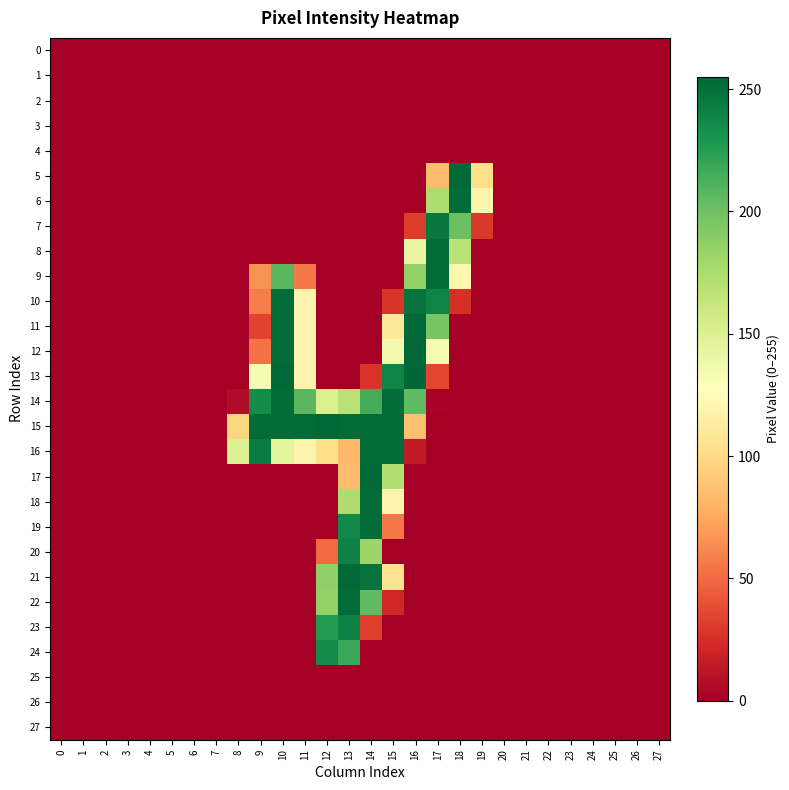

Reading left to right, transcribe all the data shown in this chart.

0: 0=0	1=0	2=0	3=0	4=0	5=0	6=0	7=0	8=0	9=0	10=0	11=0	12=0	13=0	14=0	15=0	16=0	17=0	18=0	19=0	20=0	21=0	22=0	23=0	24=0	25=0	26=0	27=0
1: 0=0	1=0	2=0	3=0	4=0	5=0	6=0	7=0	8=0	9=0	10=0	11=0	12=0	13=0	14=0	15=0	16=0	17=0	18=0	19=0	20=0	21=0	22=0	23=0	24=0	25=0	26=0	27=0
2: 0=0	1=0	2=0	3=0	4=0	5=0	6=0	7=0	8=0	9=0	10=0	11=0	12=0	13=0	14=0	15=0	16=0	17=0	18=0	19=0	20=0	21=0	22=0	23=0	24=0	25=0	26=0	27=0
3: 0=0	1=0	2=0	3=0	4=0	5=0	6=0	7=0	8=0	9=0	10=0	11=0	12=0	13=0	14=0	15=0	16=0	17=0	18=0	19=0	20=0	21=0	22=0	23=0	24=0	25=0	26=0	27=0
4: 0=0	1=0	2=0	3=0	4=0	5=0	6=0	7=0	8=0	9=0	10=0	11=0	12=0	13=0	14=0	15=0	16=0	17=0	18=0	19=0	20=0	21=0	22=0	23=0	24=0	25=0	26=0	27=0
5: 0=0	1=0	2=0	3=0	4=0	5=0	6=0	7=0	8=0	9=0	10=0	11=0	12=0	13=0	14=0	15=0	16=0	17=84	18=254	19=101	20=0	21=0	22=0	23=0	24=0	25=0	26=0	27=0
6: 0=0	1=0	2=0	3=0	4=0	5=0	6=0	7=0	8=0	9=0	10=0	11=0	12=0	13=0	14=0	15=0	16=0	17=174	18=253	19=119	20=0	21=0	22=0	23=0	24=0	25=0	26=0	27=0
7: 0=0	1=0	2=0	3=0	4=0	5=0	6=0	7=0	8=0	9=0	10=0	11=0	12=0	13=0	14=0	15=0	16=31	17=247	18=202	19=29	20=0	21=0	22=0	23=0	24=0	25=0	26=0	27=0
8: 0=0	1=0	2=0	3=0	4=0	5=0	6=0	7=0	8=0	9=1	10=1	11=0	12=0	13=0	14=0	15=0	16=141	17=253	18=168	19=0	20=0	21=0	22=0	23=0	24=0	25=0	26=0	27=0
9: 0=0	1=0	2=0	3=0	4=0	5=0	6=0	7=0	8=0	9=66	10=208	11=56	12=0	13=0	14=0	15=0	16=186	17=253	18=120	19=0	20=0	21=0	22=0	23=0	24=0	25=0	26=0	27=0
10: 0=0	1=0	2=0	3=0	4=0	5=0	6=0	7=0	8=0	9=57	10=253	11=119	12=0	13=0	14=0	15=28	16=249	17=240	18=25	19=0	20=0	21=0	22=0	23=0	24=0	25=0	26=0	27=0
11: 0=0	1=0	2=0	3=0	4=0	5=0	6=0	7=0	8=0	9=34	10=253	11=119	12=0	13=0	14=0	15=109	16=254	17=197	18=0	19=0	20=0	21=0	22=0	23=0	24=0	25=0	26=0	27=0
12: 0=0	1=0	2=0	3=0	4=0	5=0	6=0	7=0	8=0	9=53	10=253	11=119	12=0	13=0	14=0	15=135	16=254	17=133	18=0	19=0	20=0	21=0	22=0	23=0	24=0	25=0	26=0	27=0
13: 0=0	1=0	2=0	3=0	4=0	5=0	6=0	7=0	8=0	9=133	10=254	11=119	12=0	13=0	14=27	15=240	16=255	17=35	18=0	19=0	20=0	21=0	22=0	23=0	24=0	25=0	26=0	27=0
14: 0=0	1=0	2=0	3=0	4=0	5=0	6=0	7=0	8=7	9=235	10=253	11=208	12=151	13=169	14=215	15=253	16=206	17=2	18=0	19=0	20=0	21=0	22=0	23=0	24=0	25=0	26=0	27=0
15: 0=0	1=0	2=0	3=0	4=0	5=0	6=0	7=0	8=97	9=253	10=253	11=253	12=254	13=253	14=253	15=253	16=86	17=0	18=0	19=0	20=0	21=0	22=0	23=0	24=0	25=0	26=0	27=0
16: 0=0	1=0	2=0	3=0	4=0	5=0	6=0	7=0	8=150	9=244	10=145	11=119	12=101	13=82	14=253	15=253	16=14	17=0	18=0	19=0	20=0	21=0	22=0	23=0	24=0	25=0	26=0	27=0
17: 0=0	1=0	2=0	3=0	4=0	5=0	6=0	7=0	8=0	9=0	10=0	11=0	12=0	13=84	14=254	15=172	16=0	17=0	18=0	19=0	20=0	21=0	22=0	23=0	24=0	25=0	26=0	27=0
18: 0=0	1=0	2=0	3=0	4=0	5=0	6=0	7=0	8=0	9=0	10=0	11=0	12=0	13=174	14=253	15=119	16=0	17=0	18=0	19=0	20=0	21=0	22=0	23=0	24=0	25=0	26=0	27=0
19: 0=0	1=0	2=0	3=0	4=0	5=0	6=0	7=0	8=0	9=0	10=0	11=0	12=0	13=237	14=252	15=56	16=0	17=0	18=0	19=0	20=0	21=0	22=0	23=0	24=0	25=0	26=0	27=0
20: 0=0	1=0	2=0	3=0	4=0	5=0	6=0	7=0	8=0	9=0	10=0	11=0	12=50	13=241	14=182	15=0	16=0	17=0	18=0	19=0	20=0	21=0	22=0	23=0	24=0	25=0	26=0	27=0
21: 0=0	1=0	2=0	3=0	4=0	5=0	6=0	7=0	8=0	9=0	10=0	11=0	12=187	13=254	14=249	15=105	16=0	17=0	18=0	19=0	20=0	21=0	22=0	23=0	24=0	25=0	26=0	27=0
22: 0=0	1=0	2=0	3=0	4=0	5=0	6=0	7=0	8=0	9=0	10=0	11=0	12=186	13=253	14=206	15=21	16=0	17=0	18=0	19=0	20=0	21=0	22=0	23=0	24=0	25=0	26=0	27=0
23: 0=0	1=0	2=0	3=0	4=0	5=0	6=0	7=0	8=0	9=0	10=0	11=0	12=227	13=242	14=32	15=0	16=0	17=0	18=0	19=0	20=0	21=0	22=0	23=0	24=0	25=0	26=0	27=0
24: 0=0	1=0	2=0	3=0	4=0	5=0	6=0	7=0	8=0	9=0	10=0	11=0	12=236	13=219	14=0	15=0	16=0	17=0	18=0	19=0	20=0	21=0	22=0	23=0	24=0	25=0	26=0	27=0
25: 0=0	1=0	2=0	3=0	4=0	5=0	6=0	7=0	8=0	9=0	10=0	11=0	12=0	13=0	14=0	15=0	16=0	17=0	18=0	19=0	20=0	21=0	22=0	23=0	24=0	25=0	26=0	27=0
26: 0=0	1=0	2=0	3=0	4=0	5=0	6=0	7=0	8=0	9=0	10=0	11=0	12=0	13=0	14=0	15=0	16=0	17=0	18=0	19=0	20=0	21=0	22=0	23=0	24=0	25=0	26=0	27=0
27: 0=0	1=0	2=0	3=0	4=0	5=0	6=0	7=0	8=0	9=0	10=0	11=0	12=0	13=0	14=0	15=0	16=0	17=0	18=0	19=0	20=0	21=0	22=0	23=0	24=0	25=0	26=0	27=0